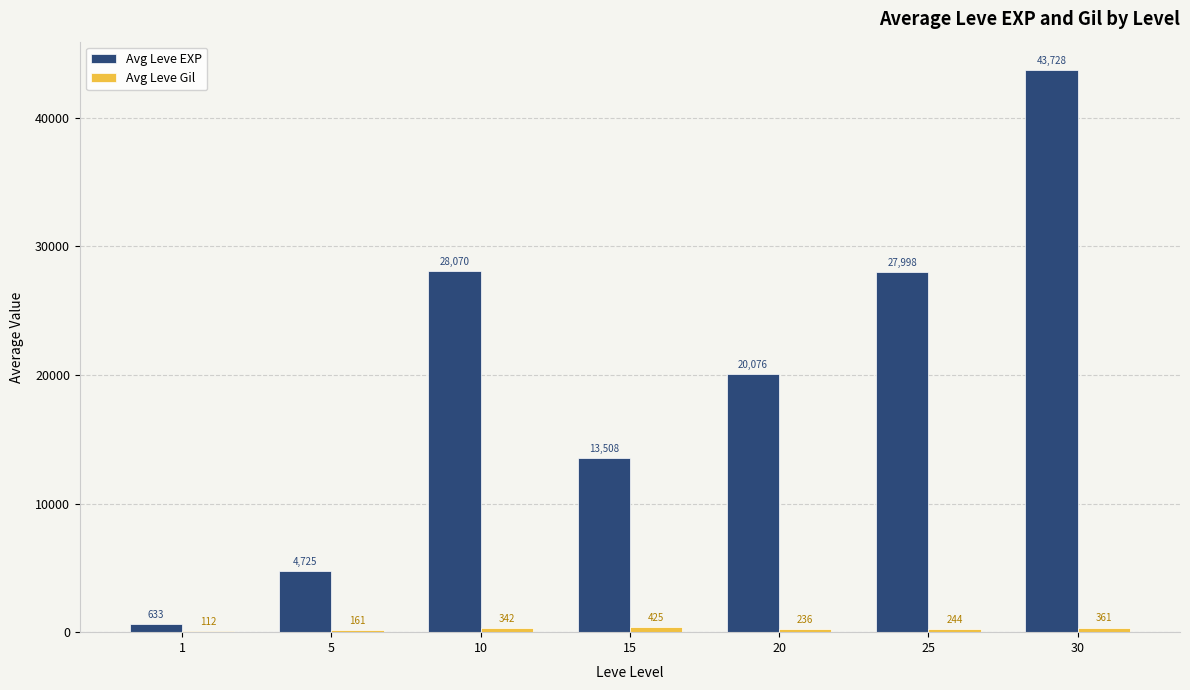

What is the approximate value of Avg Leve EXP at 25?

27998